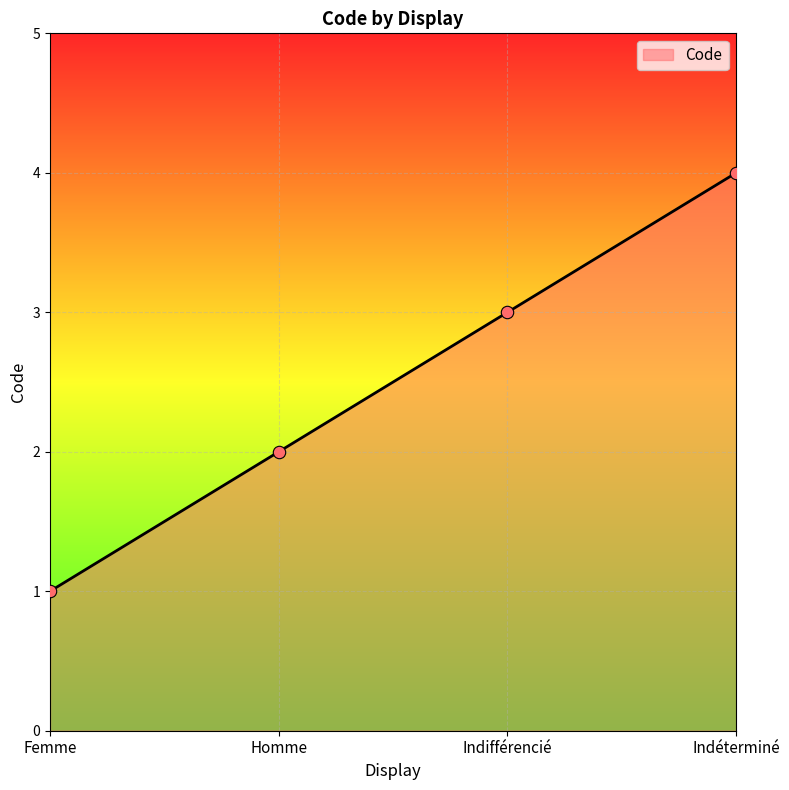

Between Homme and Indéterminé, which is larger?

Indéterminé